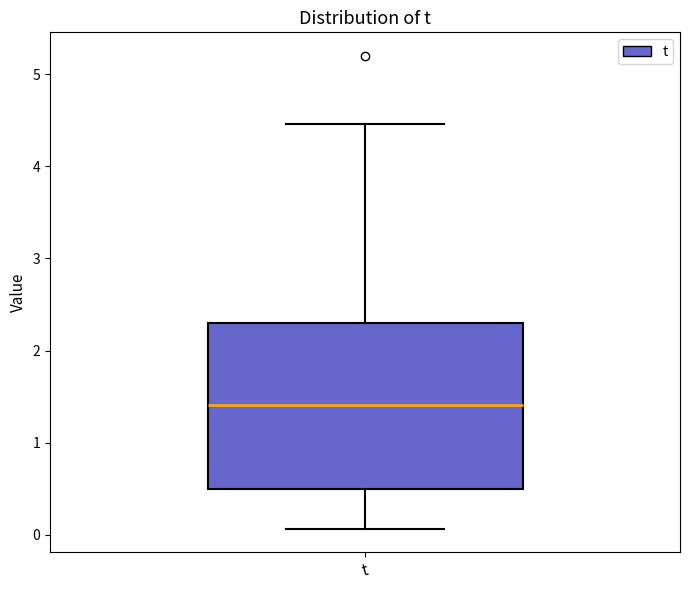

Transcribe this box plot: give where the median line is, the range the box spans, and where the two whiskers end, as read against the y-axis. The values are not printed on the chart, so give them approximately, as read against the axis.

median 1.4, box 0.5 to 2.3, whiskers 0.1 to 4.5